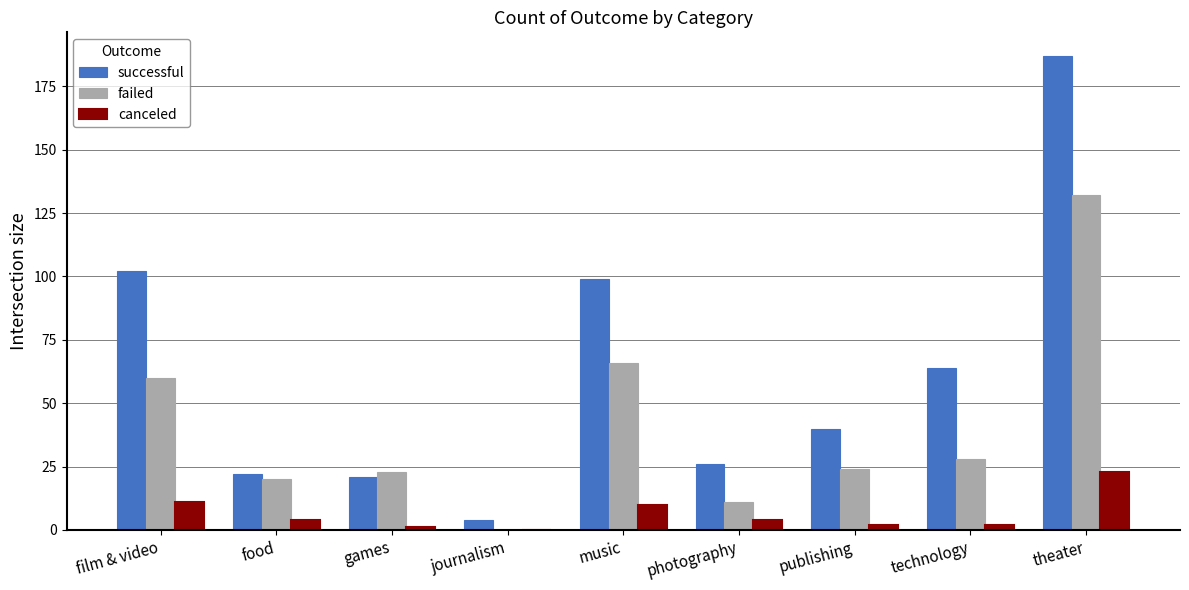

Which series has the largest range (max minus min)?

successful